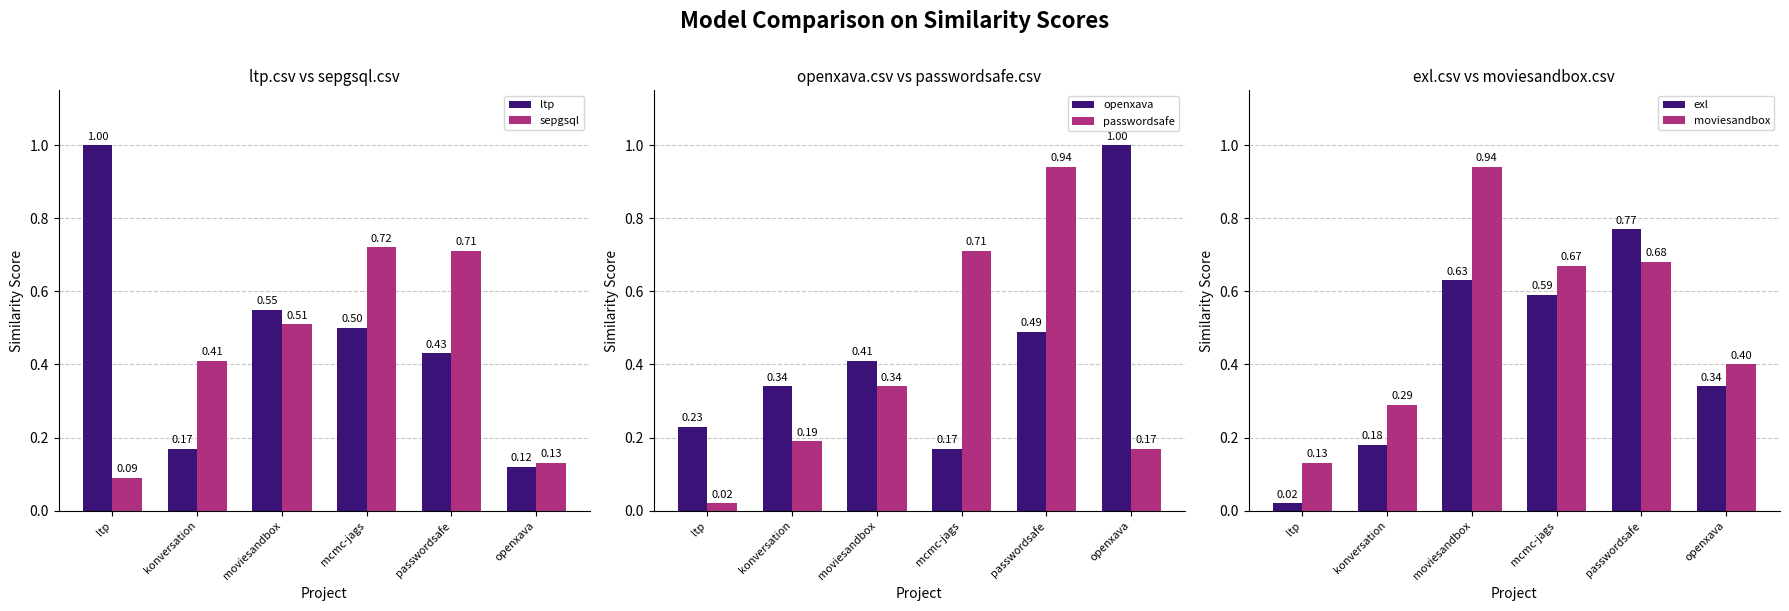

List the series in order of their peak value, highest first.

ltp, openxava, passwordsafe, moviesandbox, exl, sepgsql